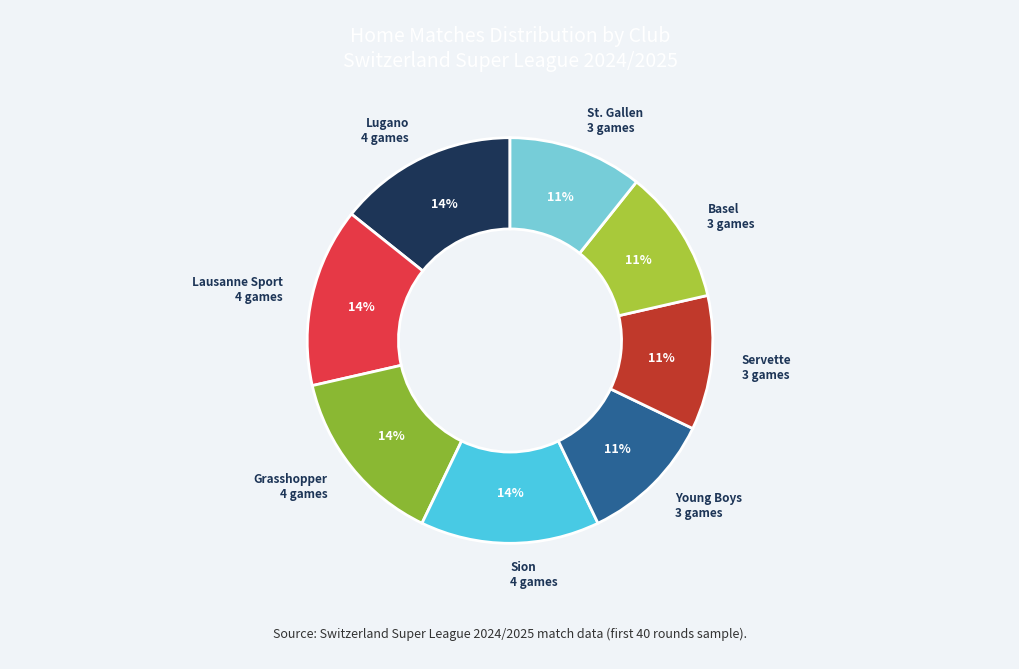

To the nearest percent, what portion does Young Boys represent?

11%